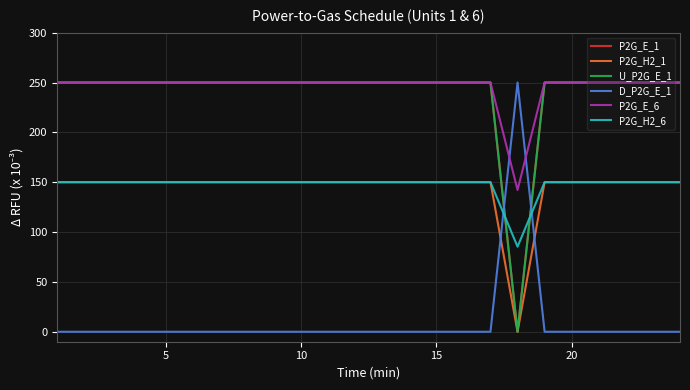

Is this an area chart (filled region under the line)?

No